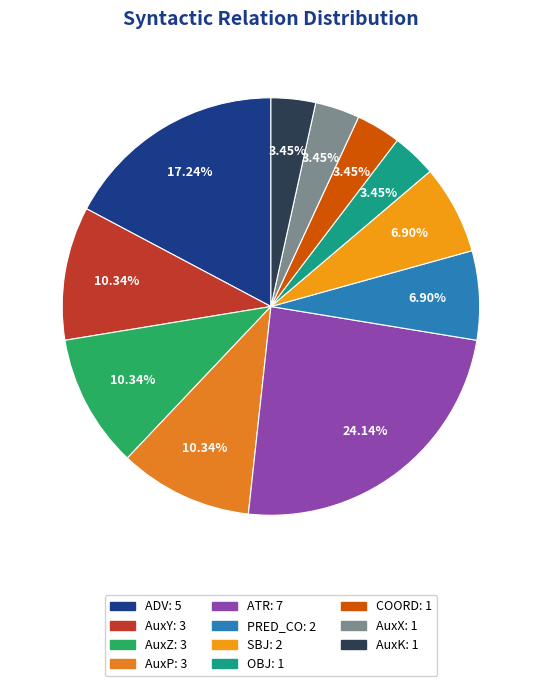

Count the number of slices in the pie.

11